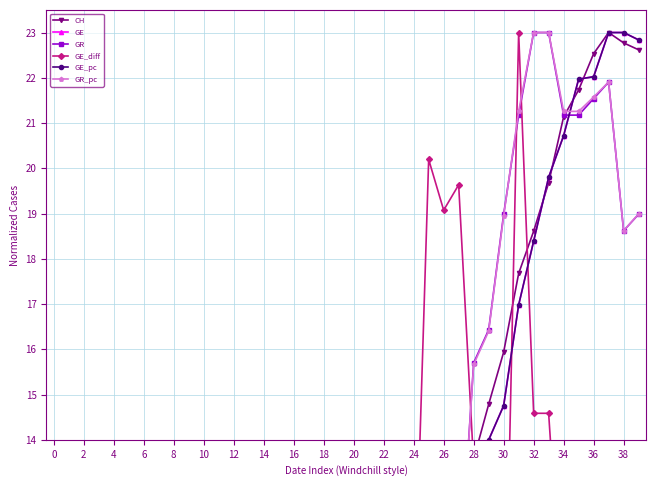

After their last crossing, which series has the higher values: GR or CH?

CH